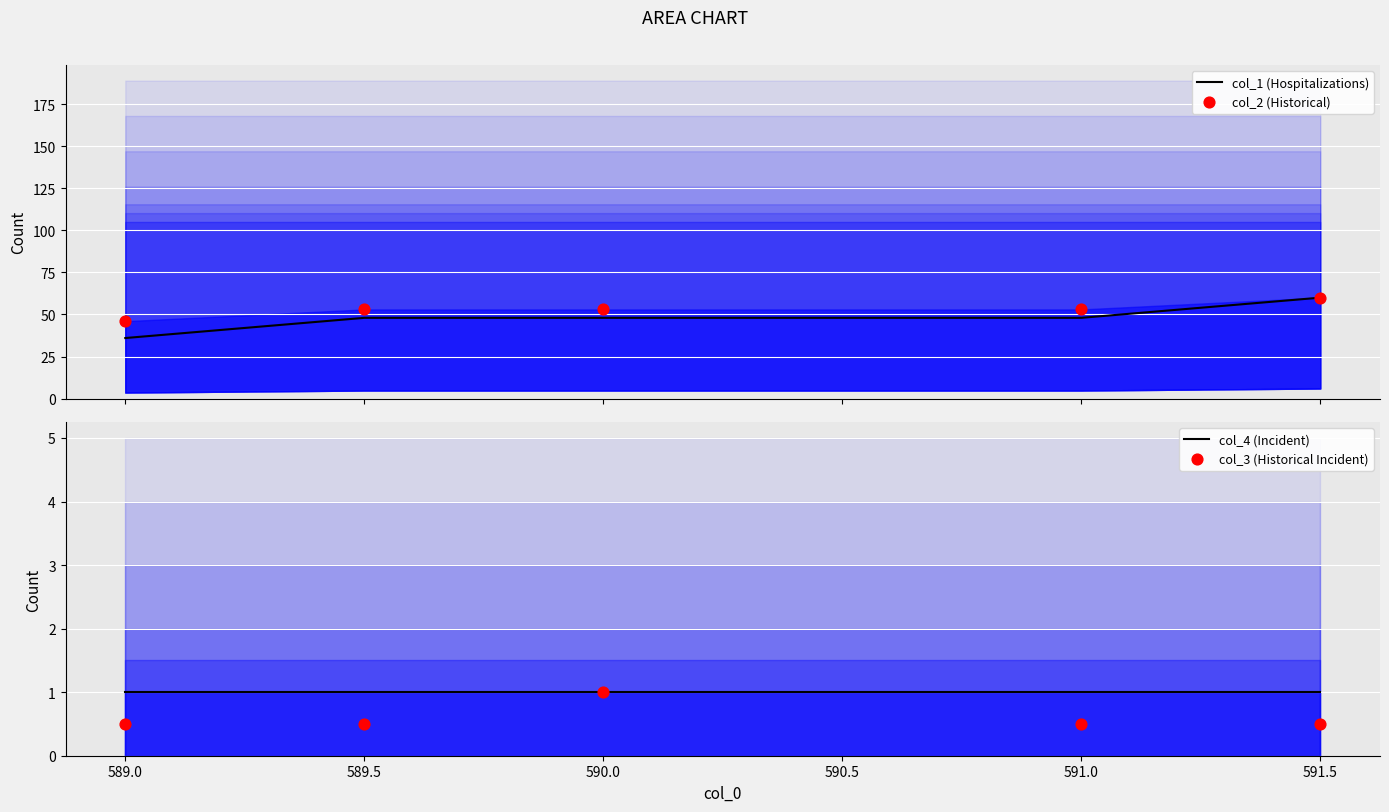

Which series has the widest spread of Y values?

col_1 (Hospitalizations)